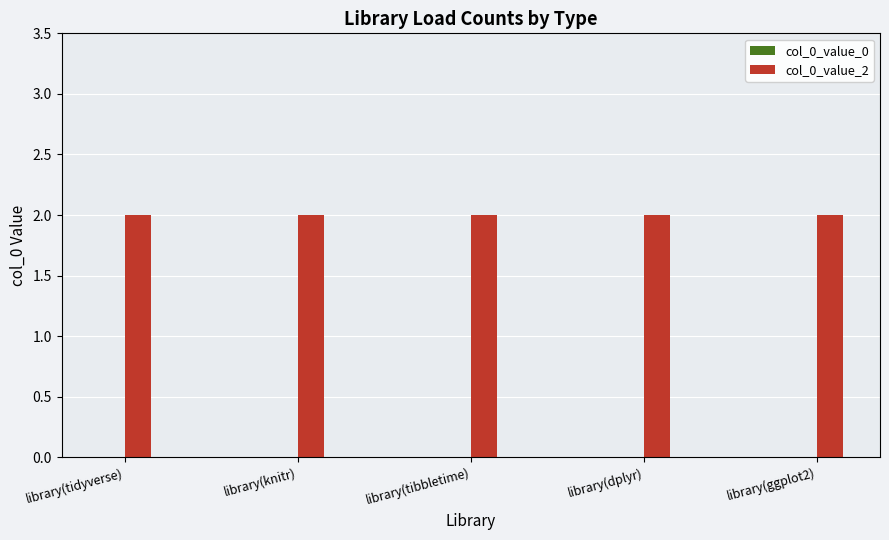

What is the label of the 1st bar from the left?

library(tidyverse)